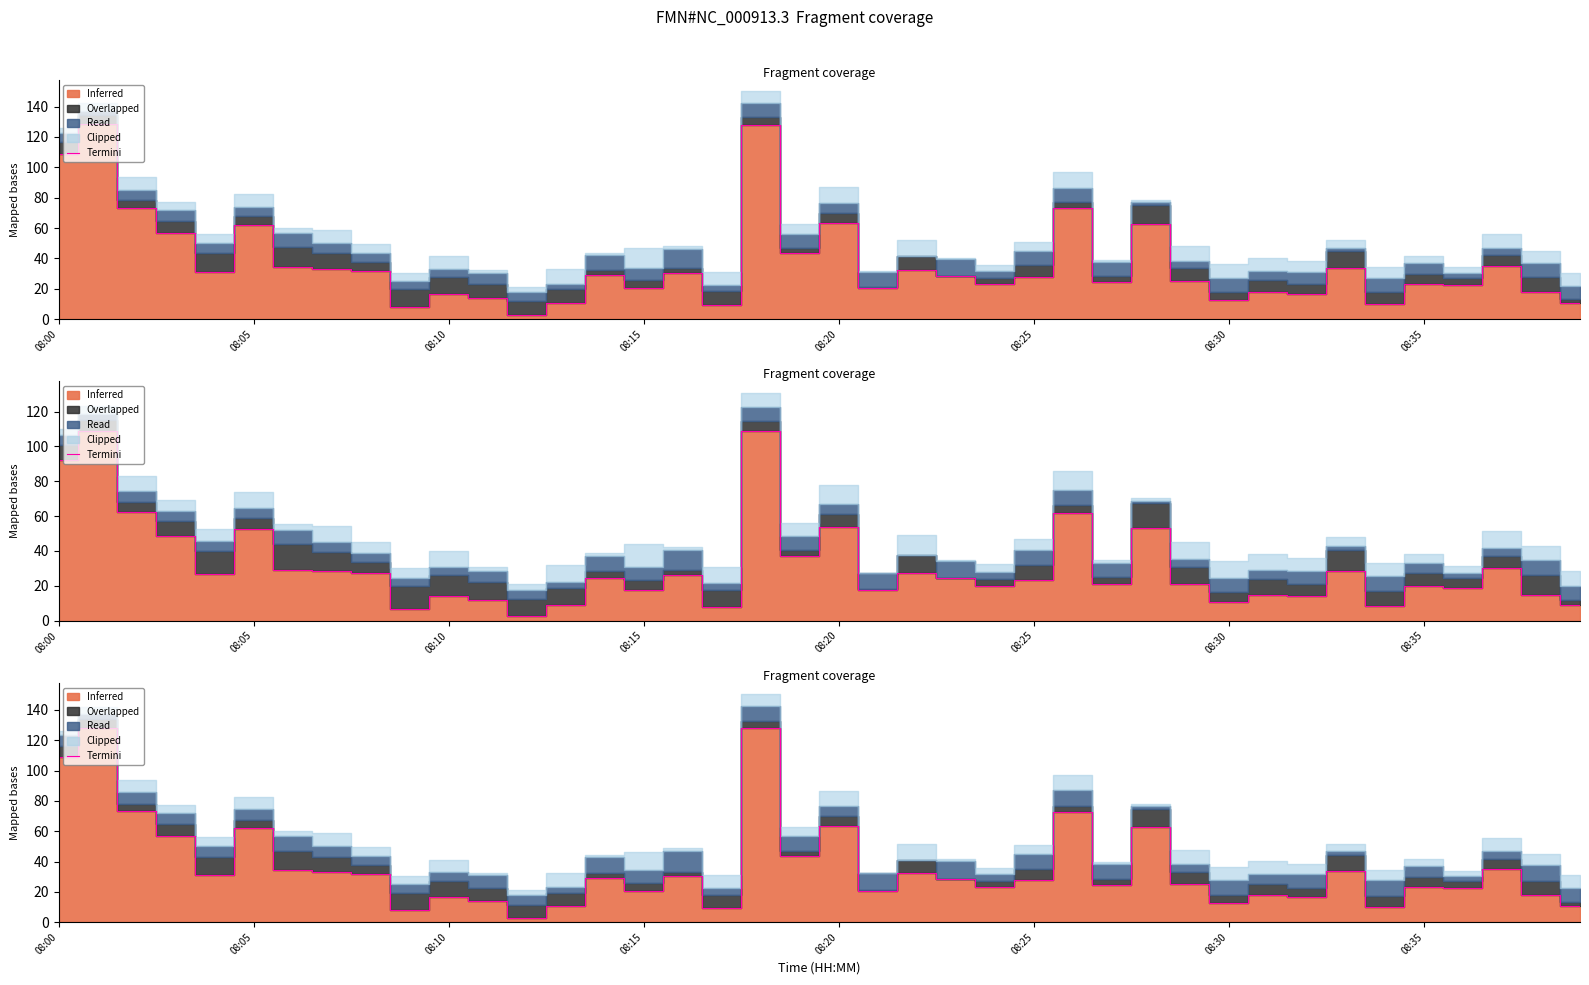

Where is the first local maximum?

08:05